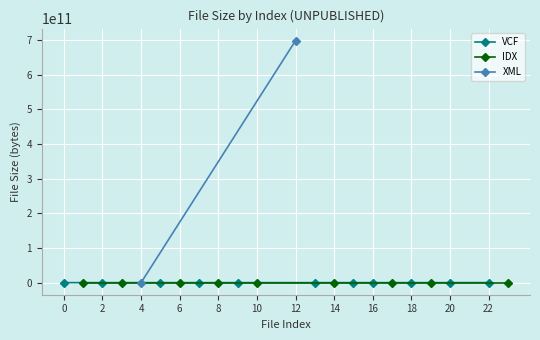

What is the value of the fileSize_log point at the 18th from the left?

25